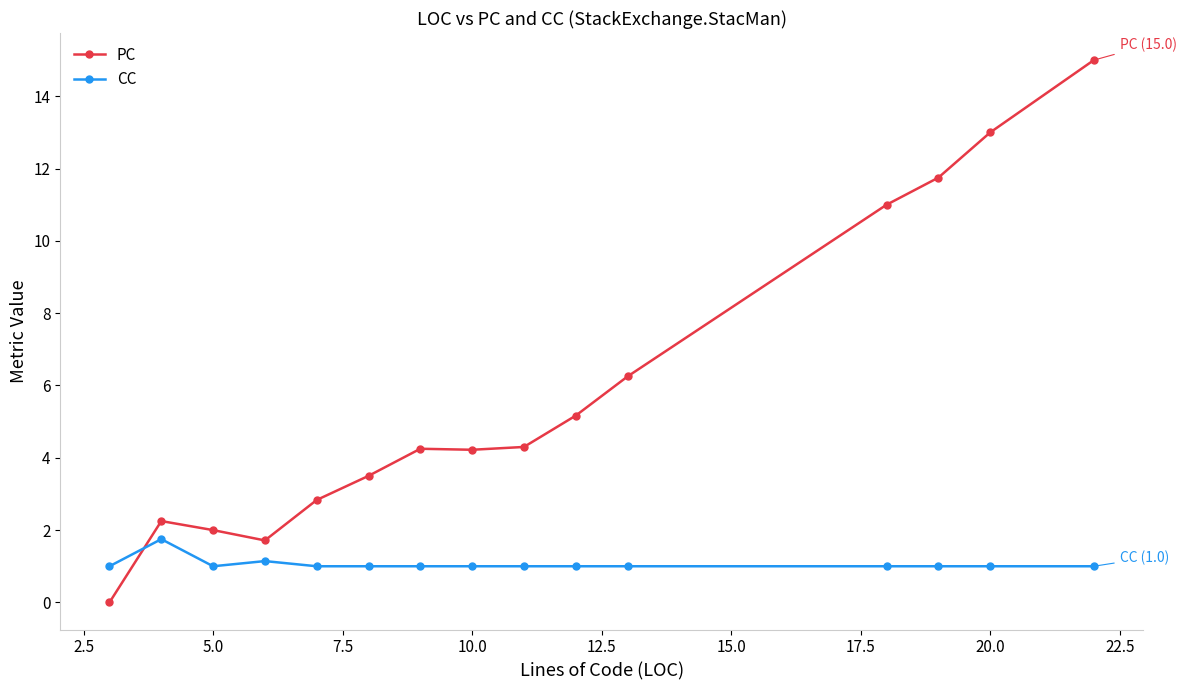

Which series has the largest range (max minus min)?

PC